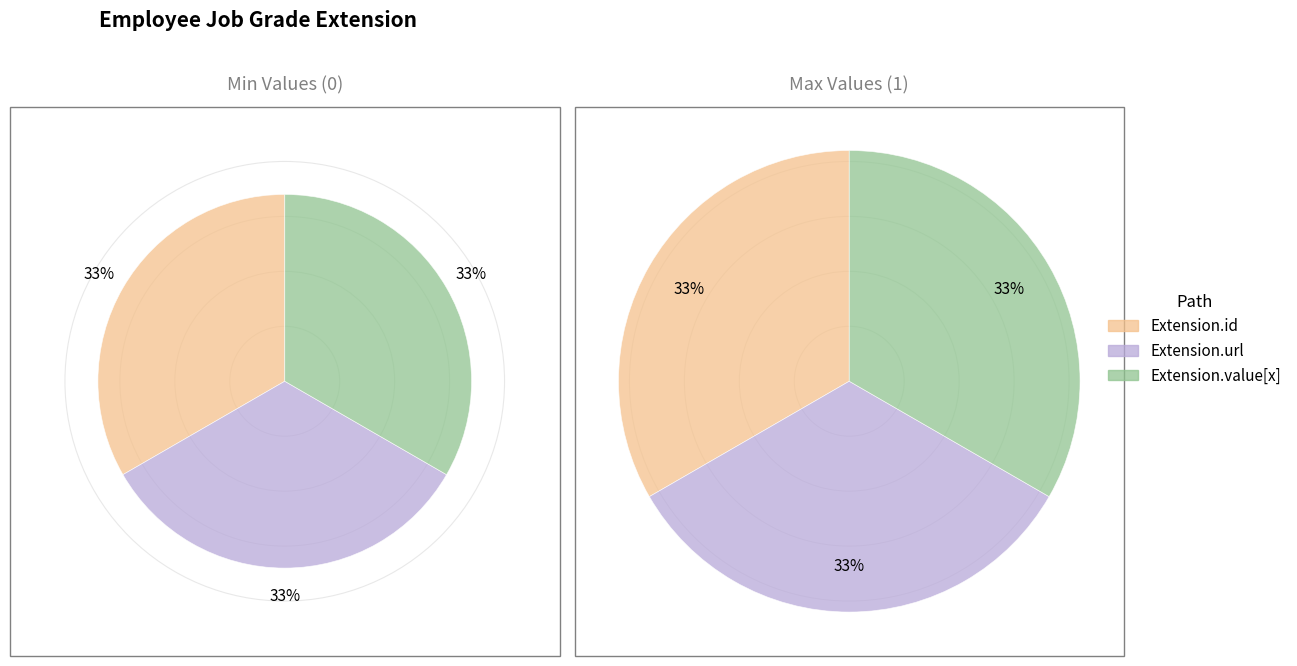

Which has a higher value, Extension.id or Extension.value[x]?

Extension.id